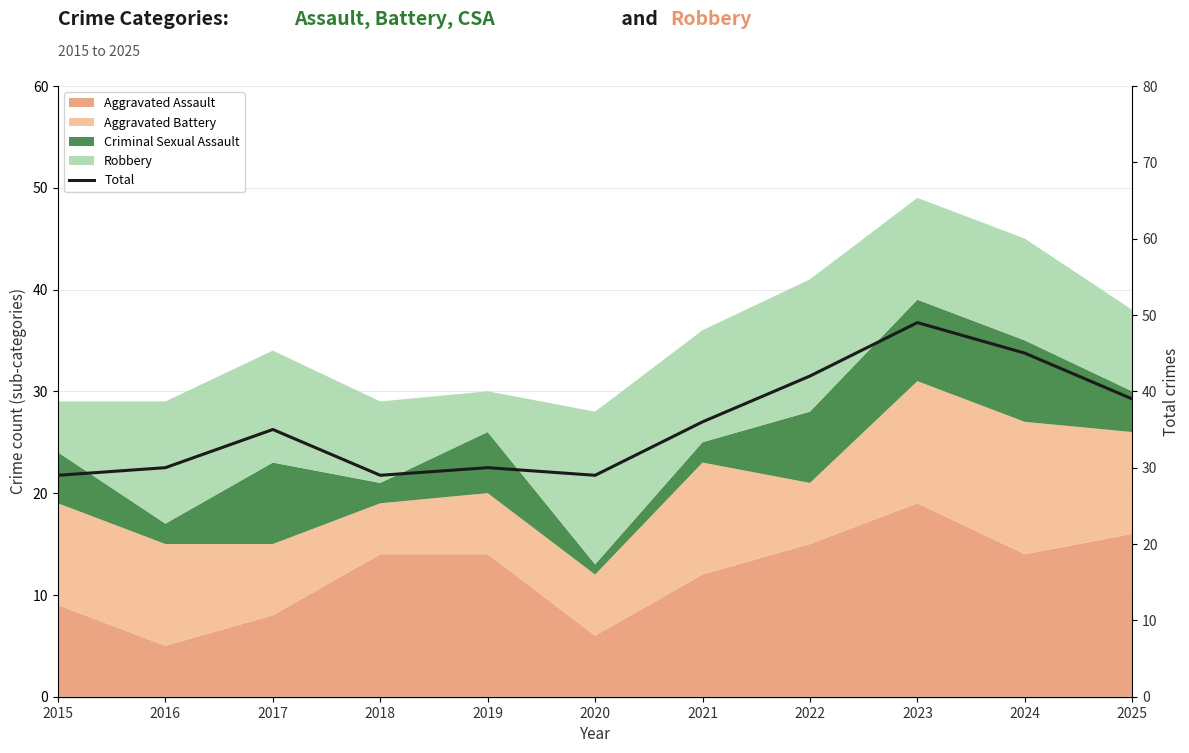

List the labels in order of value, largest first.

2023, 2024, 2022, 2025, 2021, 2017, 2016, 2019, 2015, 2018, 2020